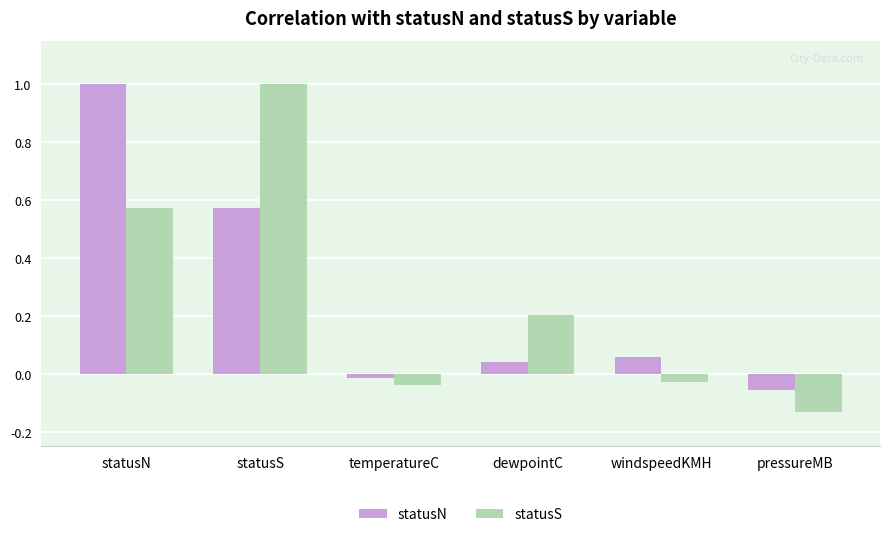

True or false: statusS has a value of -0.1 at temperatureC.

False